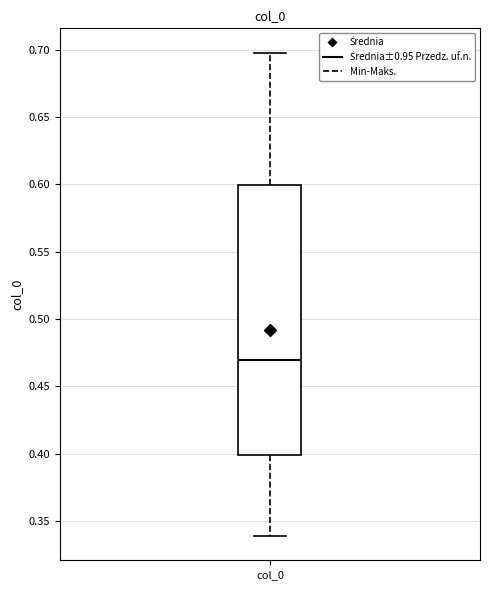

Transcribe this box plot: give where the median line is, the range the box spans, and where the two whiskers end, as read against the y-axis. The values are not printed on the chart, so give them approximately, as read against the axis.

median 0.47, box 0.40 to 0.60, whiskers 0.34 to 0.70